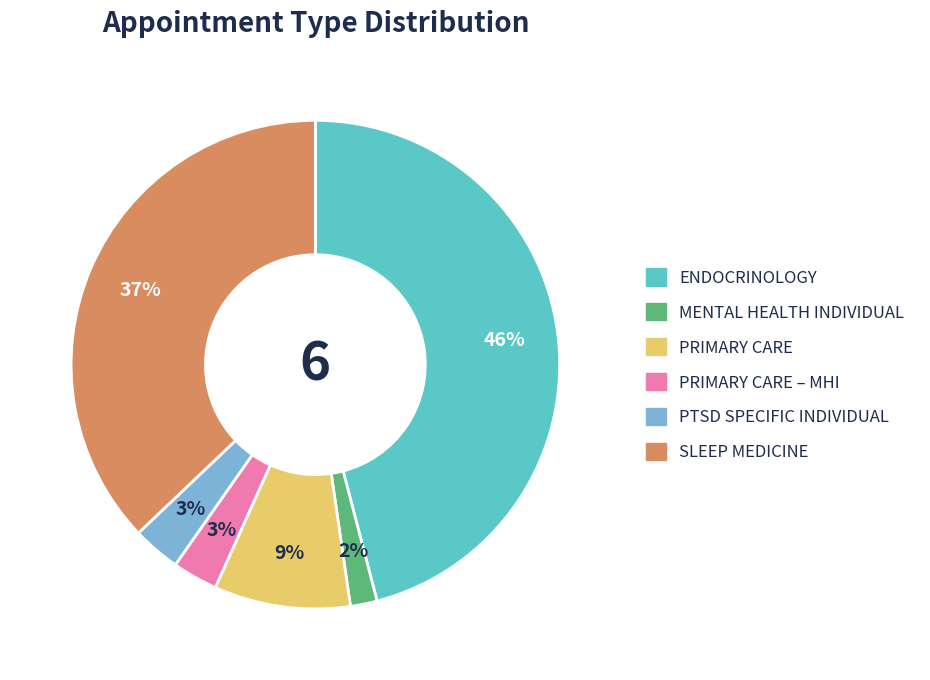

To the nearest percent, what is the difference between the largest and smallest slice percentages?

44%